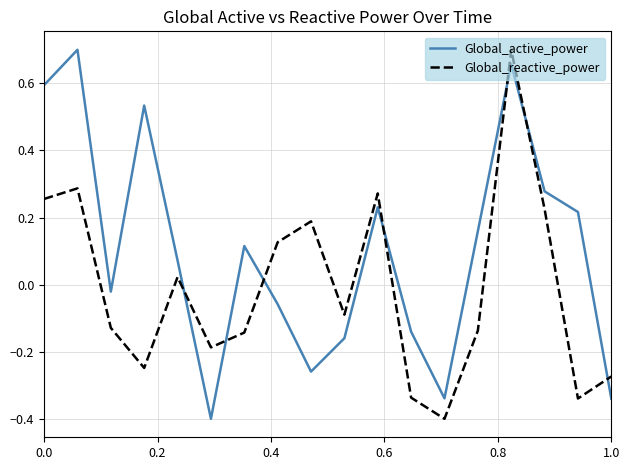

Rank the series by their average value, from highest to lowest.

Global_active_power, Global_reactive_power